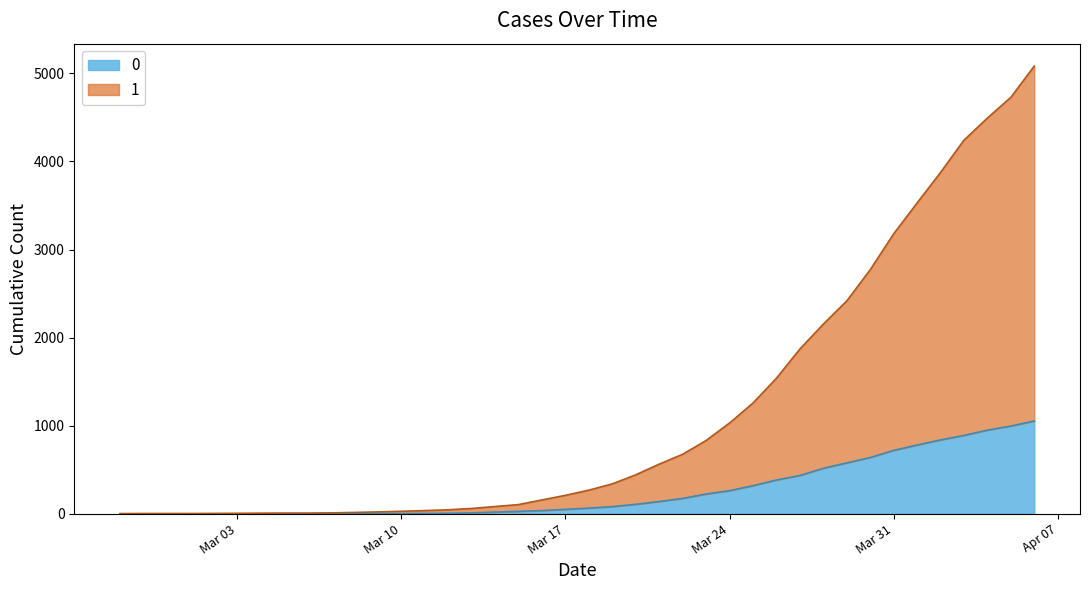

True or false: 1 and 0 intersect in this chart.

False